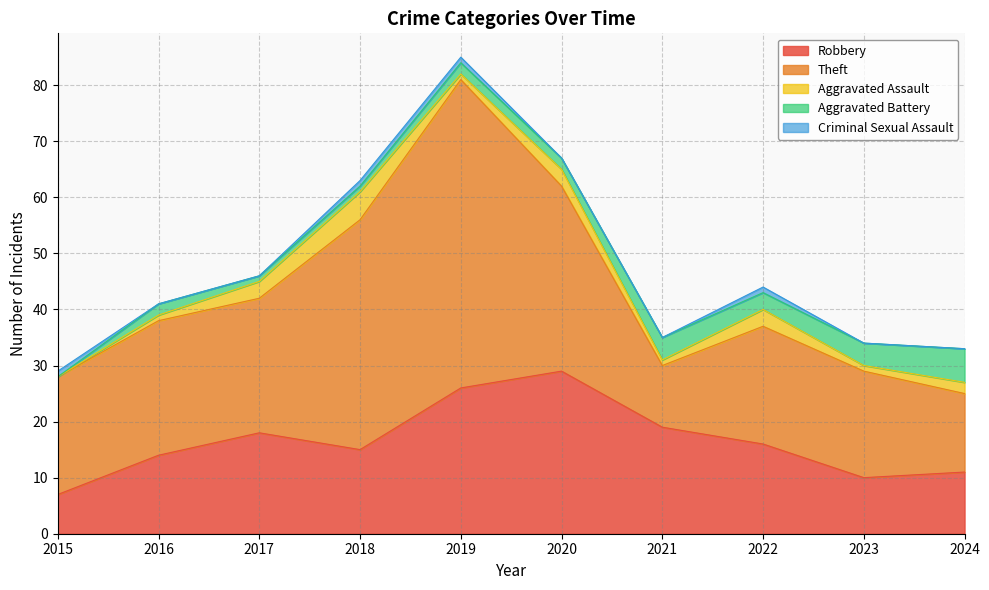

Reading left to right, list all the values displayed in this chart.

Robbery: 2015=7	2016=14	2017=18	2018=15	2019=26	2020=29	2021=19	2022=16	2023=10	2024=11
Theft: 2015=21	2016=24	2017=24	2018=41	2019=55	2020=33	2021=11	2022=21	2023=19	2024=14
Aggravated Assault: 2015=0	2016=1	2017=3	2018=5	2019=1	2020=3	2021=1	2022=3	2023=1	2024=2
Aggravated Battery: 2015=0	2016=2	2017=1	2018=1	2019=2	2020=2	2021=4	2022=3	2023=4	2024=6
Criminal Sexual Assault: 2015=1	2016=0	2017=0	2018=1	2019=1	2020=0	2021=0	2022=1	2023=0	2024=0